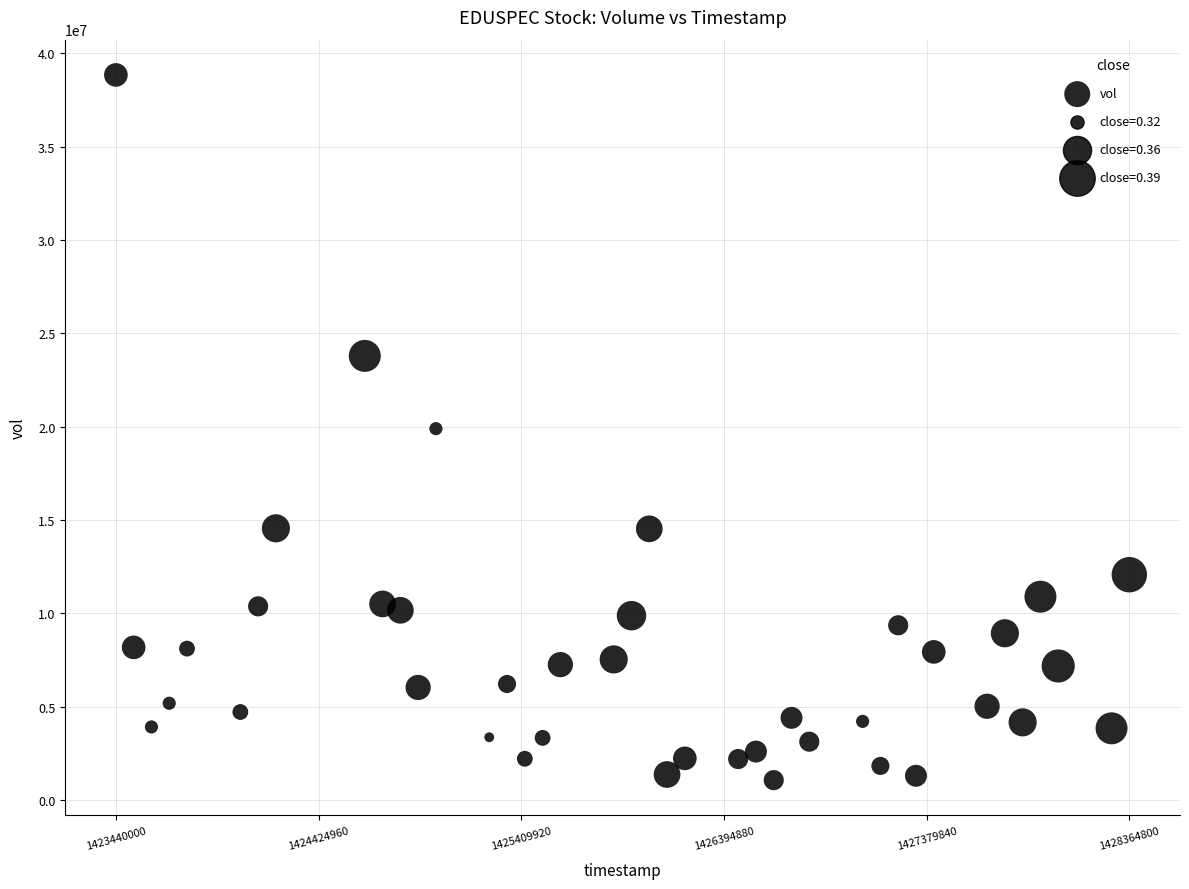

What is the range of Y values (max minus min)?

37778100